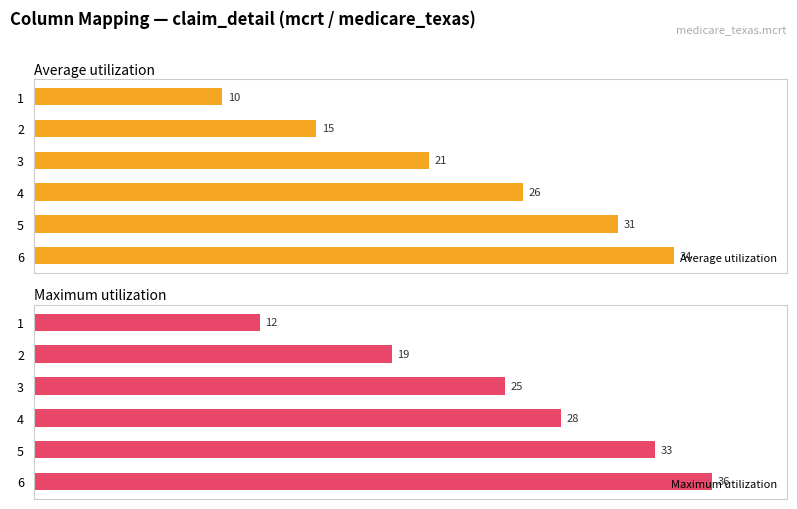

Reading left to right, transcribe all the data shown in this chart.

Average utilization: 10	15	21	26	31	34
Maximum utilization: 12	19	25	28	33	36